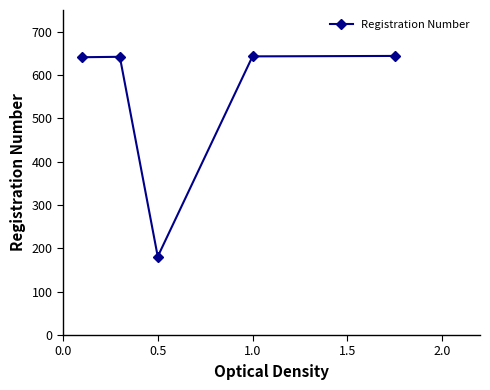

What is the smallest value displayed?

181